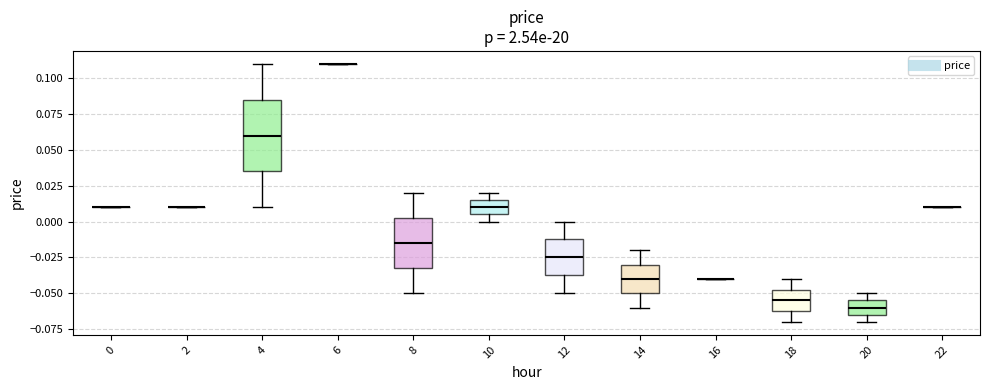

Reading left to right, transcribe this box plot: for each box, give where its median line is, the range the box spans, and where its two whiskers end, as read against the y-axis. The values are not printed on the chart, so give them approximately, as read against the axis.

0: box collapsed to a line at 0.010, whiskers 0.010 to 0.010
2: box collapsed to a line at 0.010, whiskers 0.010 to 0.010
4: median 0.060, box 0.035 to 0.085, whiskers 0.010 to 0.110
6: box collapsed to a line at 0.110, whiskers 0.110 to 0.110
8: median -0.015, box -0.030 to 0.005, whiskers -0.050 to 0.020
10: median 0.010, box 0.005 to 0.015, whiskers 0.000 to 0.020
12: median -0.025, box -0.035 to -0.010, whiskers -0.050 to 0.000
14: median -0.040, box -0.050 to -0.030, whiskers -0.060 to -0.020
16: box collapsed to a line at -0.040, whiskers -0.040 to -0.040
18: median -0.055, box -0.060 to -0.045, whiskers -0.070 to -0.040
20: median -0.060, box -0.065 to -0.055, whiskers -0.070 to -0.050
22: box collapsed to a line at 0.010, whiskers 0.010 to 0.010